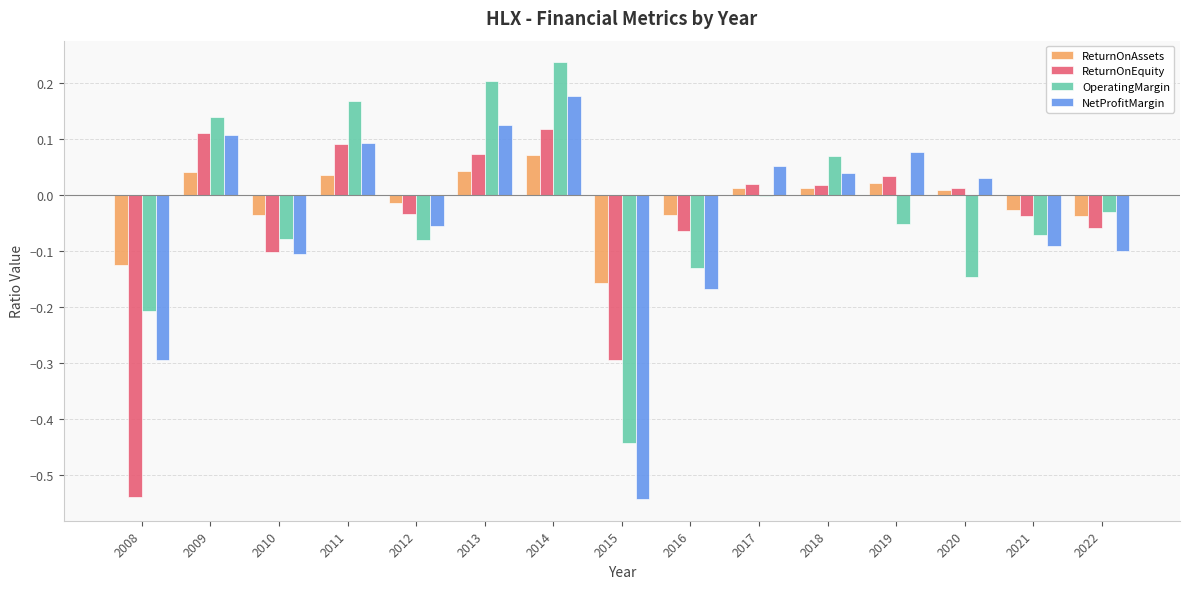

Is the value of NetProfitMargin at 2018 greater than the value of OperatingMargin at 2018?

No